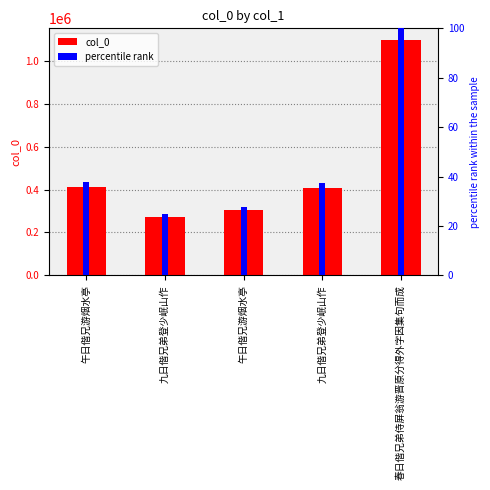

Reading left to right, what are all the values shown in this chart?

col_0: 午日偕兄游烟水亭=412882.0	九日偕兄弟登少岷山作=273378.0	午日偕兄游烟水亭=302571.0	九日偕兄弟登少岷山作=408656.0	春日偕兄弟侍屏翁游晋原分得外字因集句而成=1098092.0
percentile rank: 午日偕兄游烟水亭=37.6	九日偕兄弟登少岷山作=24.9	午日偕兄游烟水亭=27.6	九日偕兄弟登少岷山作=37.2	春日偕兄弟侍屏翁游晋原分得外字因集句而成=100.0